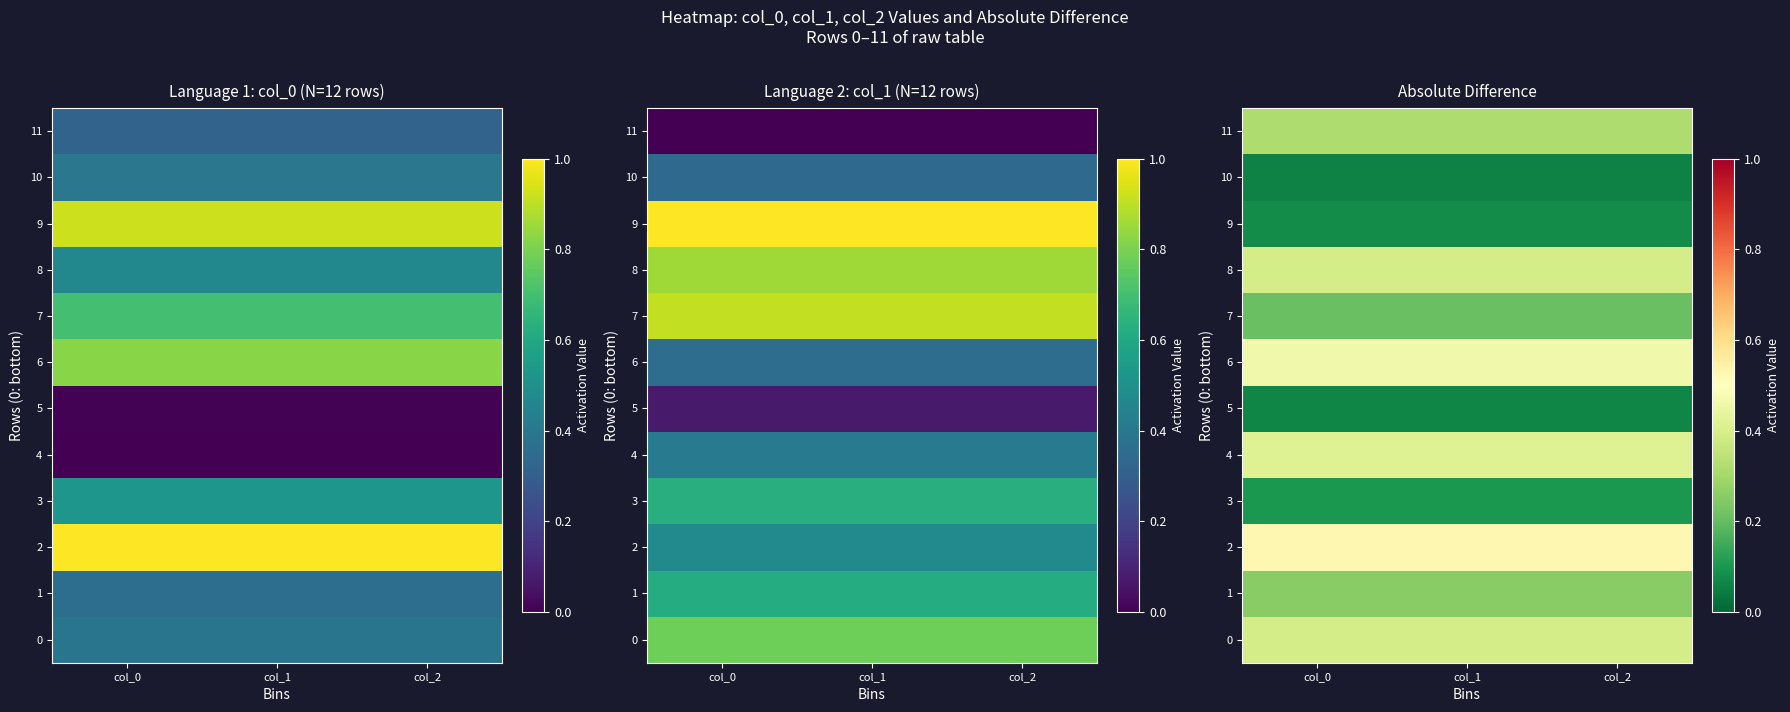

The value of 11 at col_0 is 0.2. True or false?

False